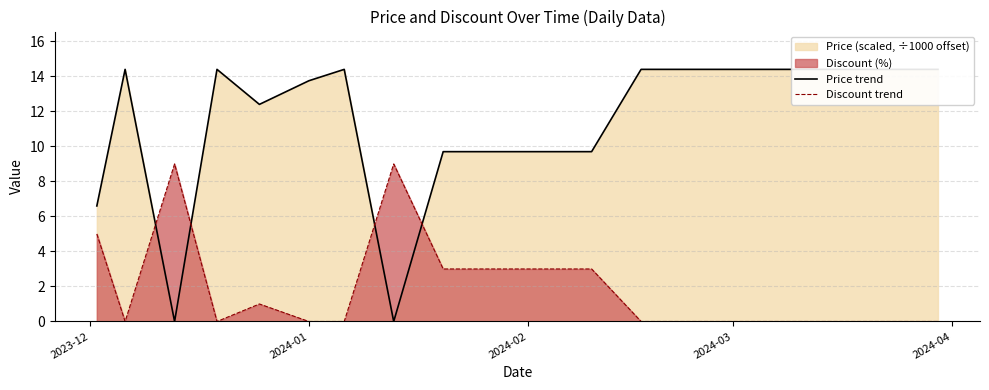

What is the highest value of the Discount trend series?

9